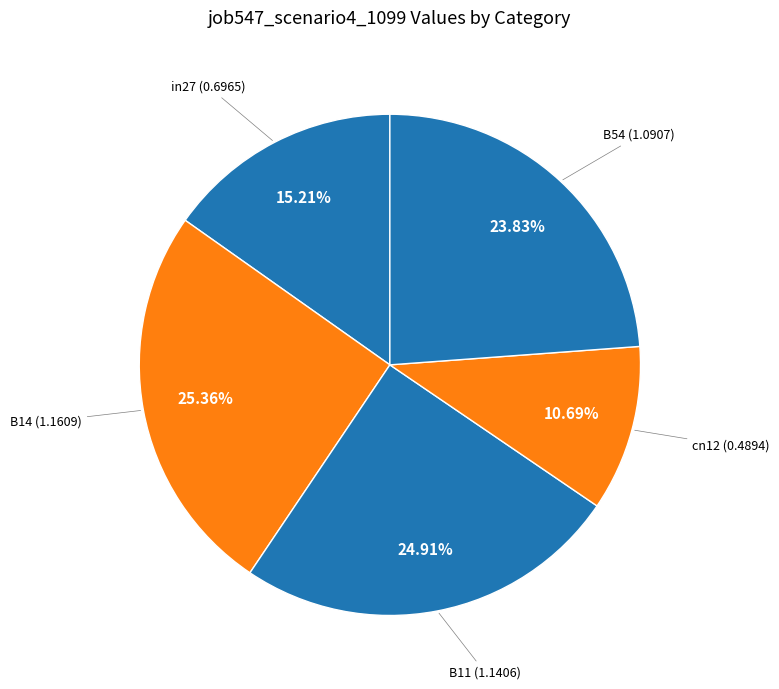

What is the largest slice in the pie chart?

B14